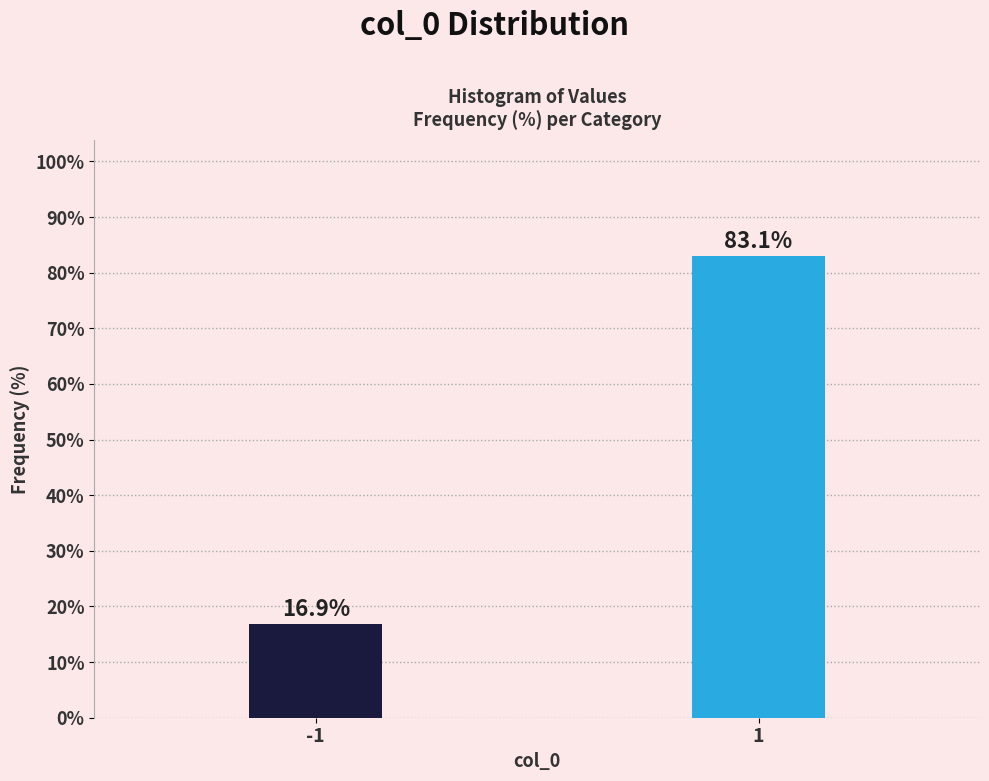

Reading right to left, extract all data points from this chart.

1=83.1	-1=16.9